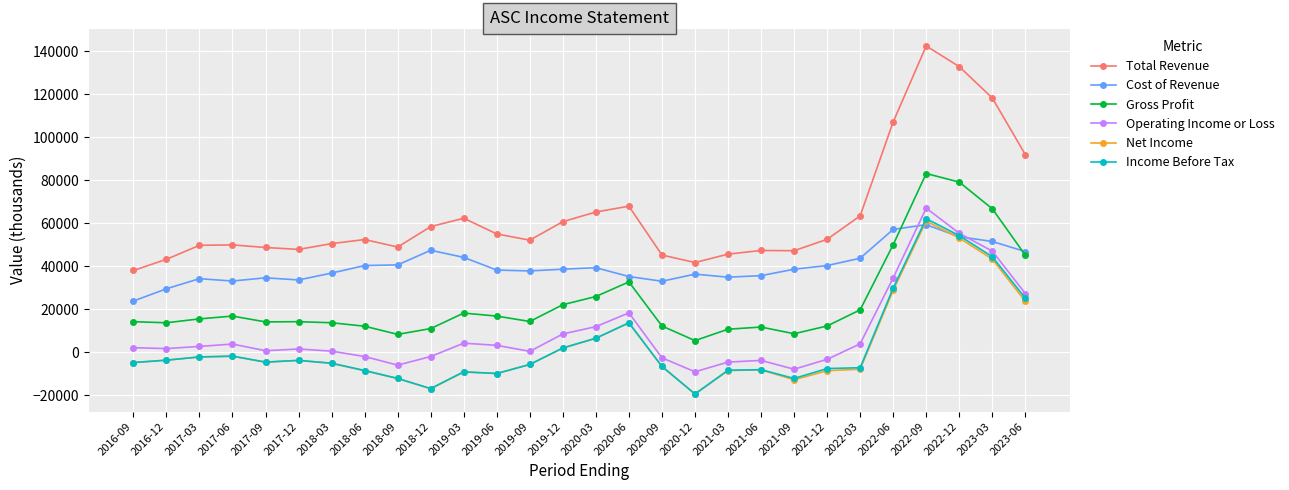

What are all the series names shown in the legend?

Total Revenue, Cost of Revenue, Gross Profit, Operating Income or Loss, Net Income, Income Before Tax